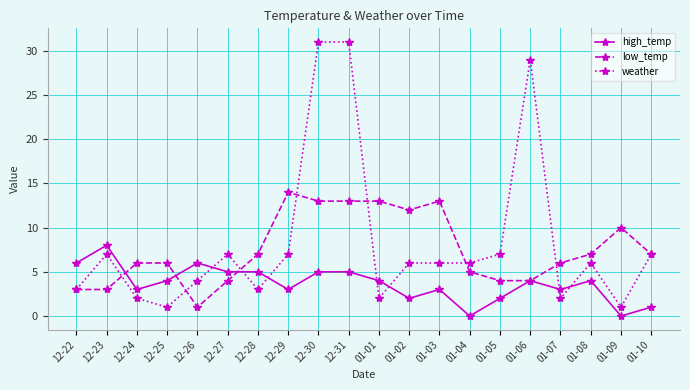

What is the maximum value for high_temp?

8